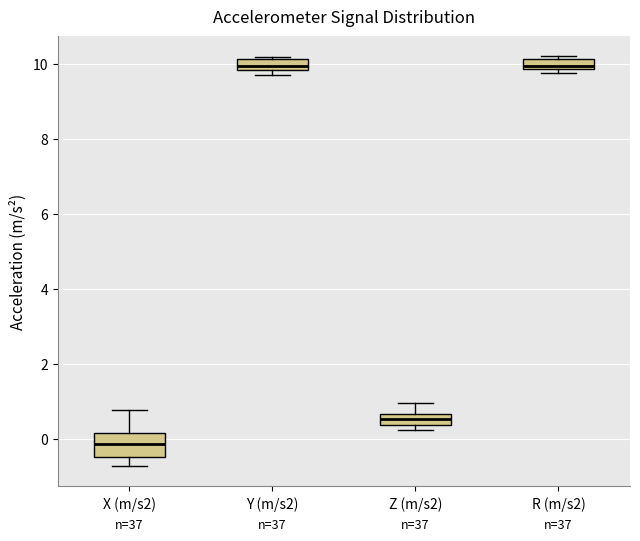

Comparing the boxes themselves (not the whiskers), which one is the tallest?

X (m/s2)